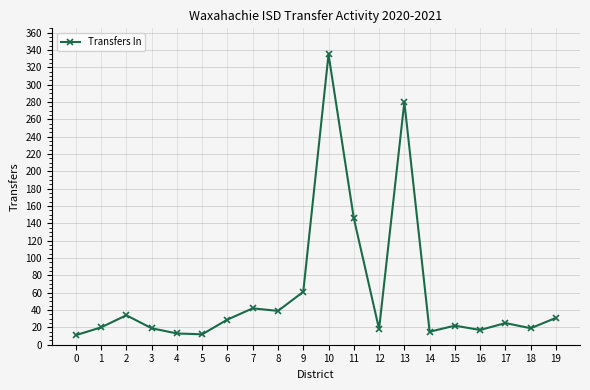

What is the sum of the values at 4 and 2?

47